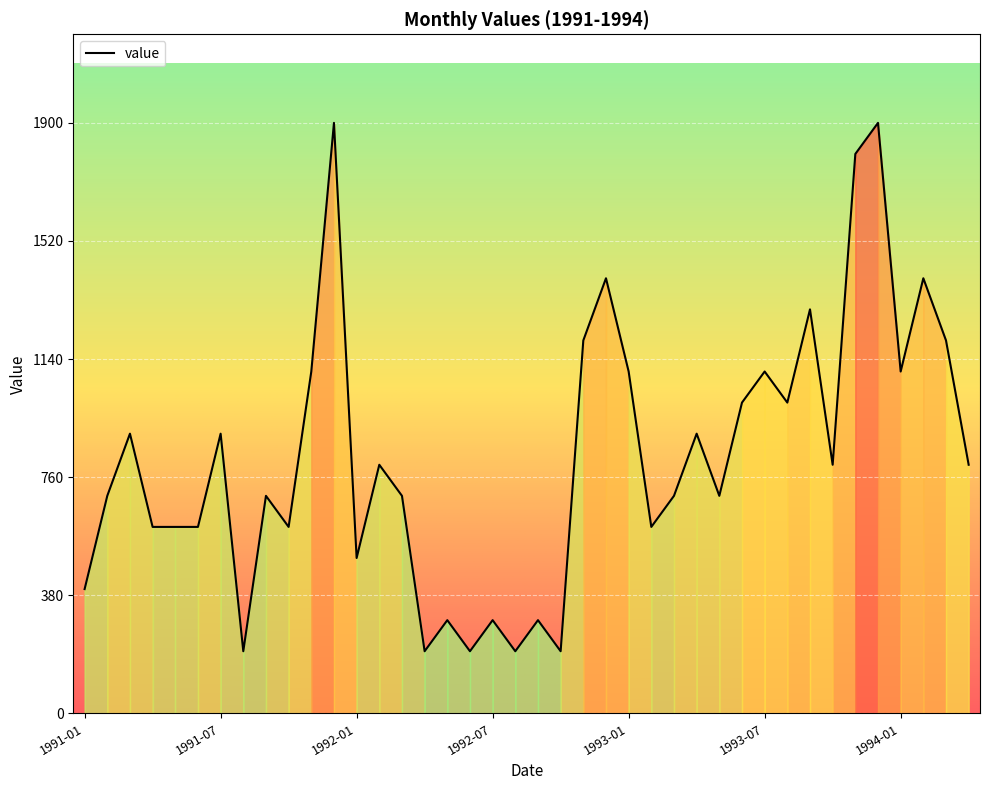

Count the number of categories in the chart.

40